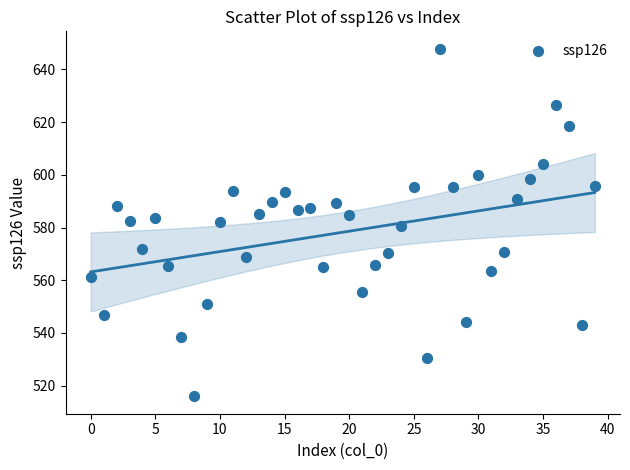

What is the range of Y values (max minus min)?

131.9